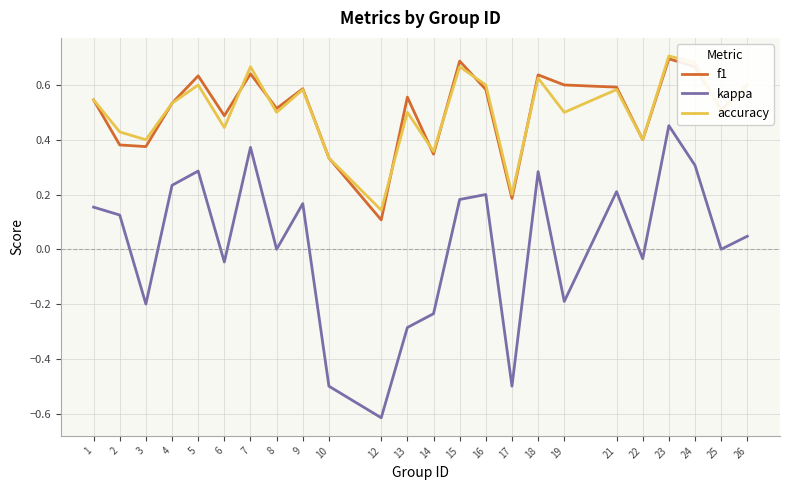

Which series has the widest spread of values?

kappa